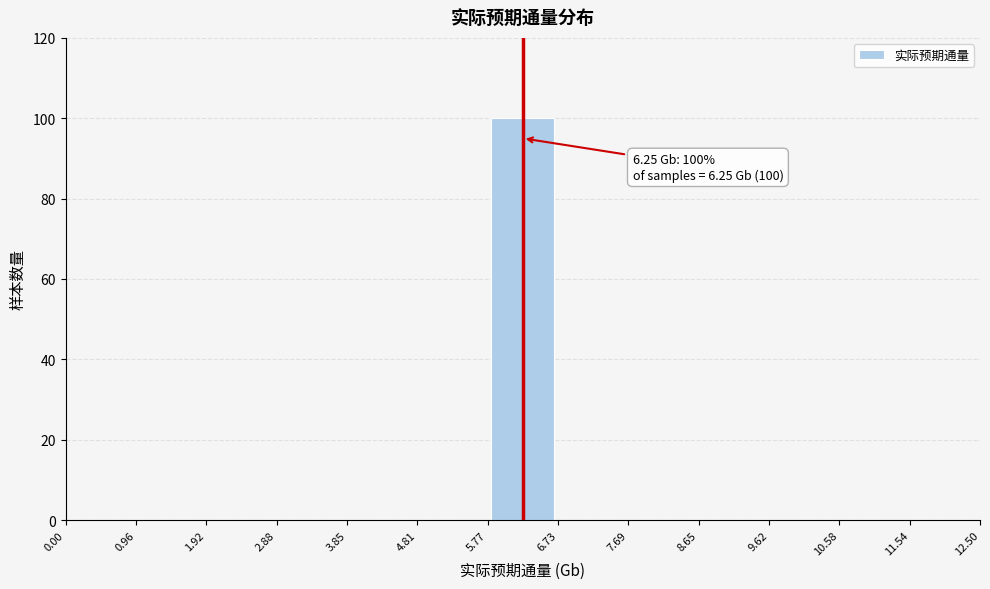

Over which range of the x-axis is the bar tallest?

5.77 to 6.73